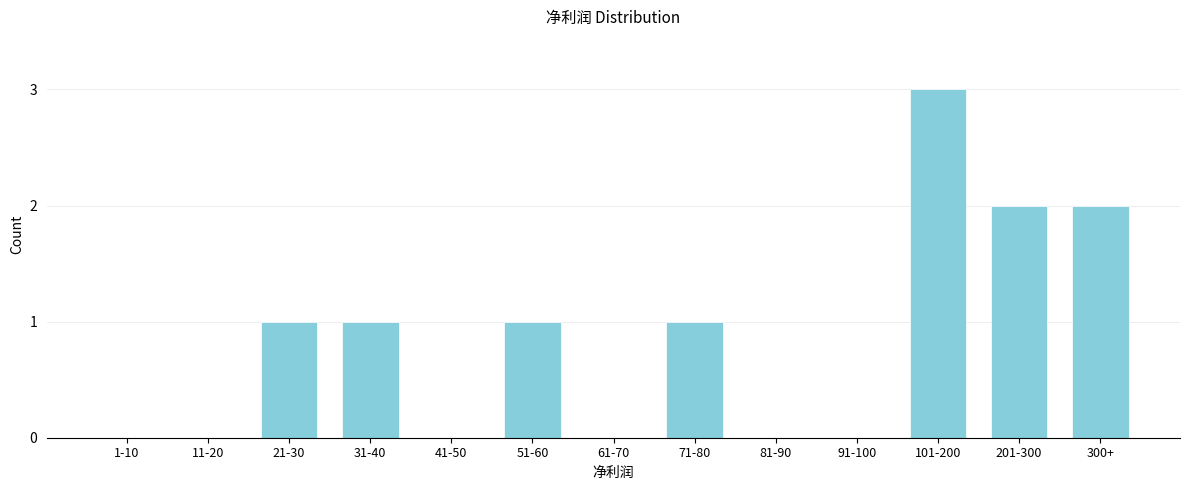

Reading left to right, extract all data points from this chart.

1-10=0	11-20=0	21-30=1	31-40=1	41-50=0	51-60=1	61-70=0	71-80=1	81-90=0	91-100=0	101-200=3	201-300=2	300+=2